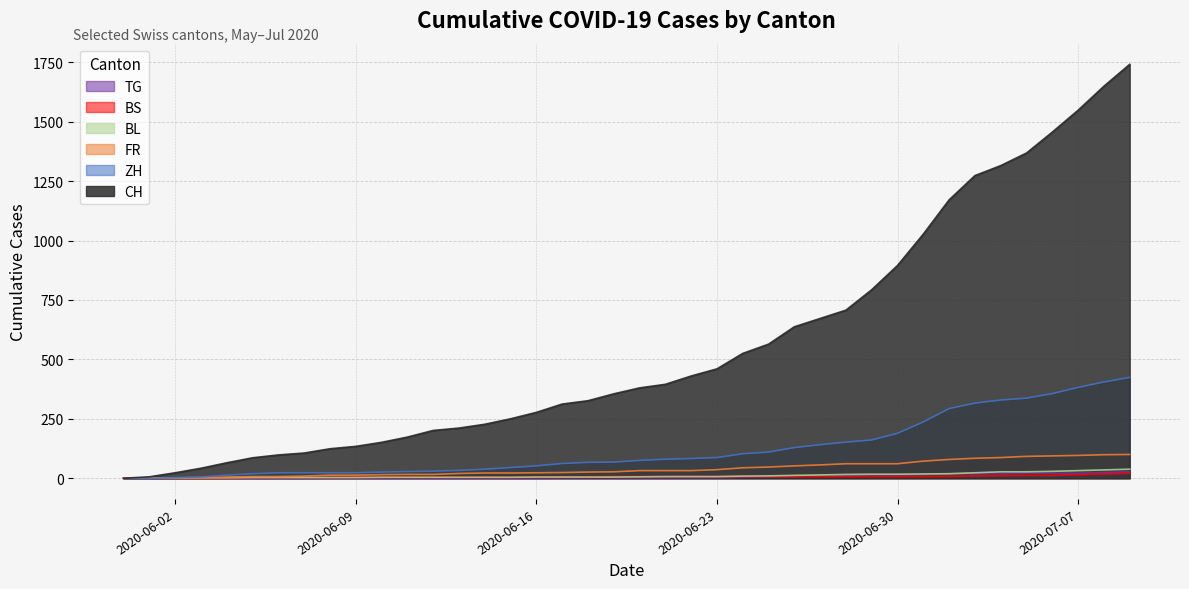

Rank the categories by BS value from lowest to highest.

2020-05-31, 2020-06-01, 2020-06-02, 2020-06-03, 2020-06-04, 2020-06-05, 2020-06-06, 2020-06-07, 2020-06-08, 2020-06-09, 2020-06-10, 2020-06-11, 2020-06-12, 2020-06-13, 2020-06-14, 2020-06-15, 2020-06-16, 2020-06-17, 2020-06-18, 2020-06-19, 2020-06-20, 2020-06-21, 2020-06-22, 2020-06-23, 2020-06-24, 2020-06-25, 2020-06-26, 2020-06-27, 2020-06-28, 2020-06-29, 2020-06-30, 2020-07-01, 2020-07-02, 2020-07-03, 2020-07-04, 2020-07-05, 2020-07-06, 2020-07-07, 2020-07-08, 2020-07-09